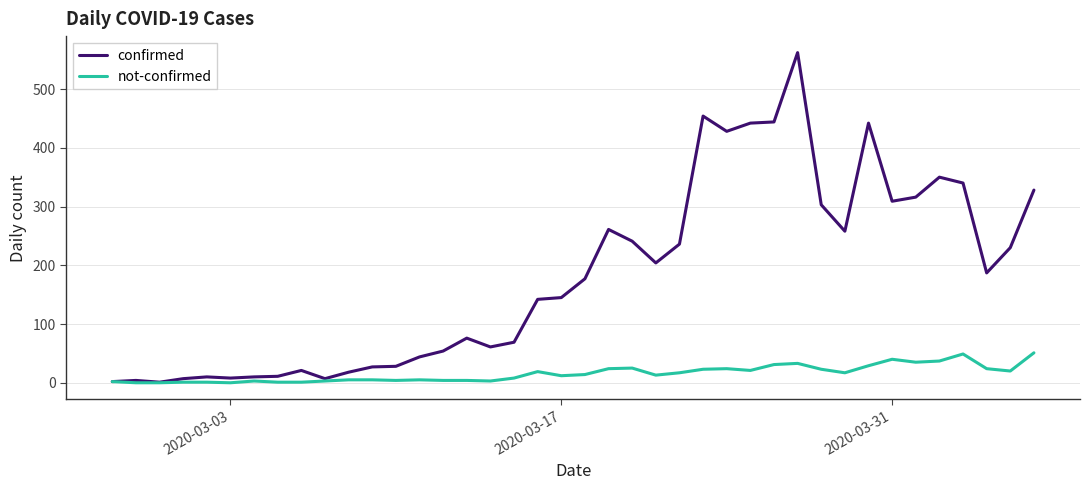

List the series in order of their peak value, lowest first.

not-confirmed, confirmed